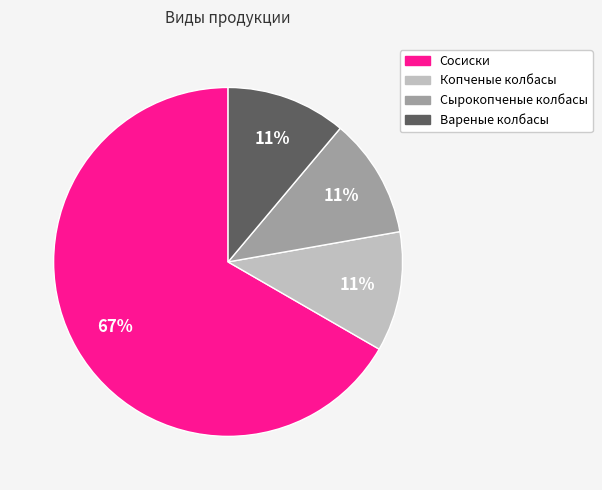

The Копченые колбасы slice represents 1% of the pie. True or false?

False